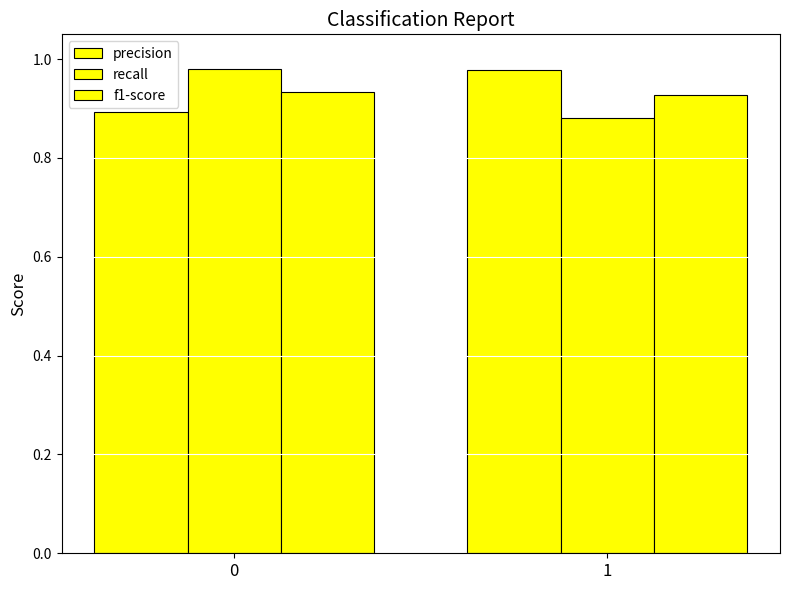

At 1, list the series in order from smallest to largest.

recall, f1-score, precision